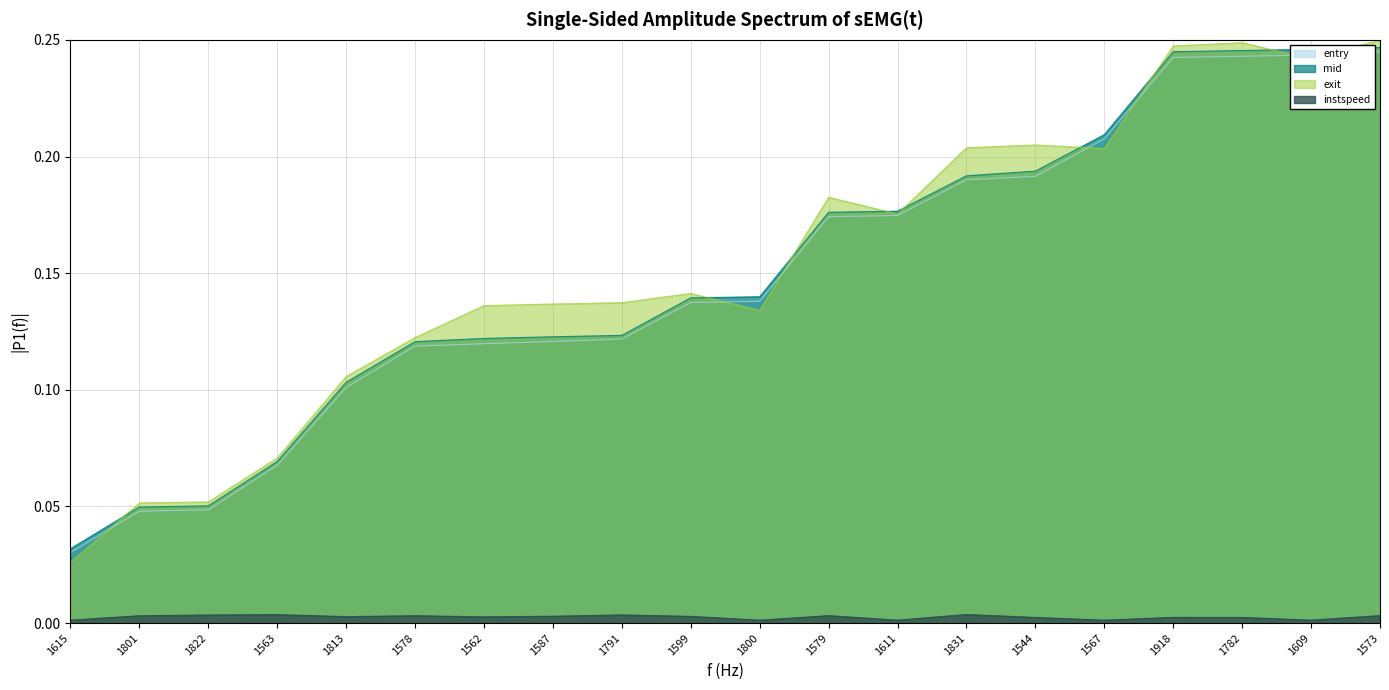

The value of mid at 1544 is 0.3. True or false?

False